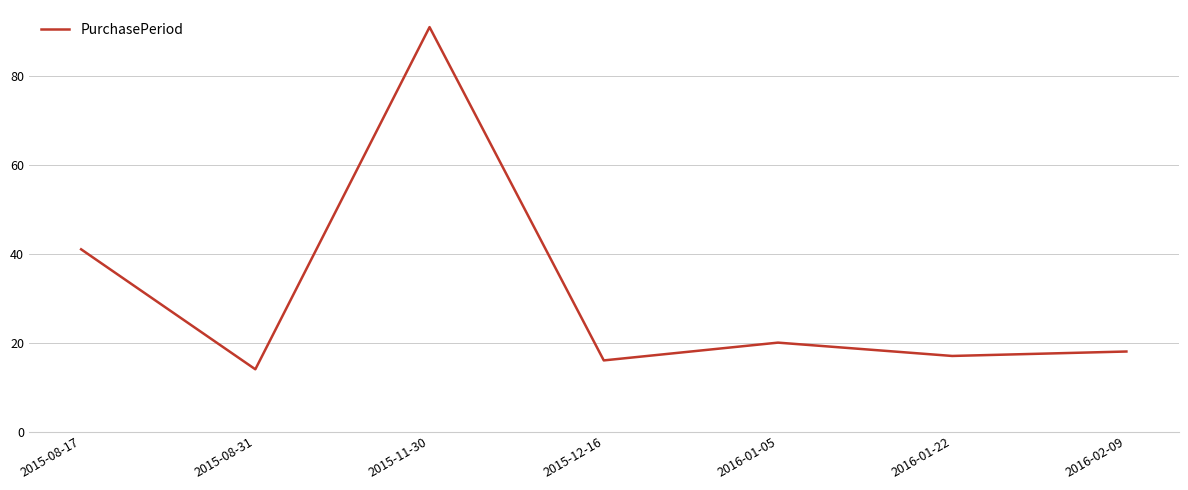

At which category does the data reach its first local peak?

2015-11-30